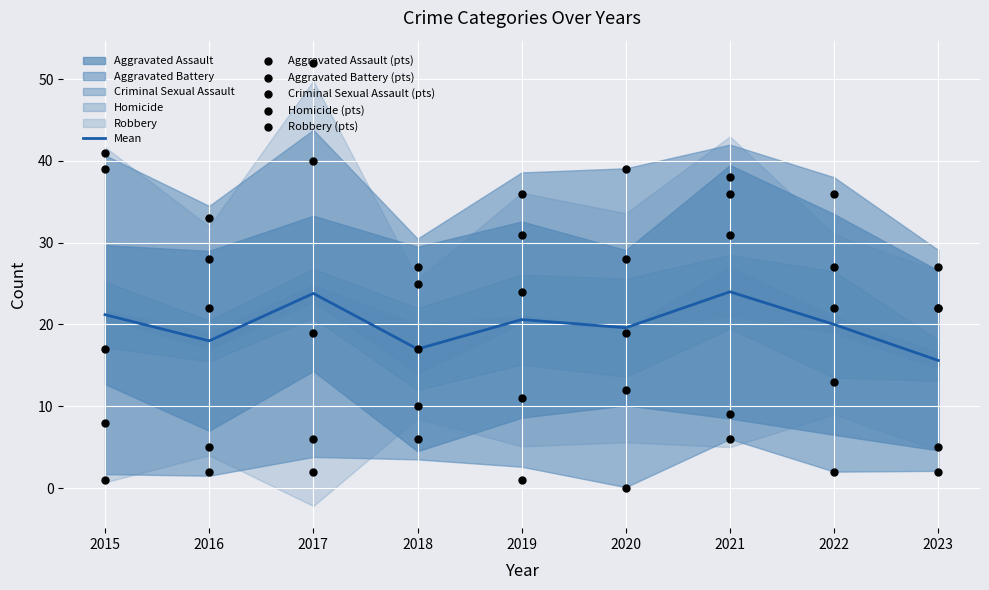

Is the value of Homicide (pts) at 2016 greater than the value of Aggravated Assault (pts) at 2017?

No